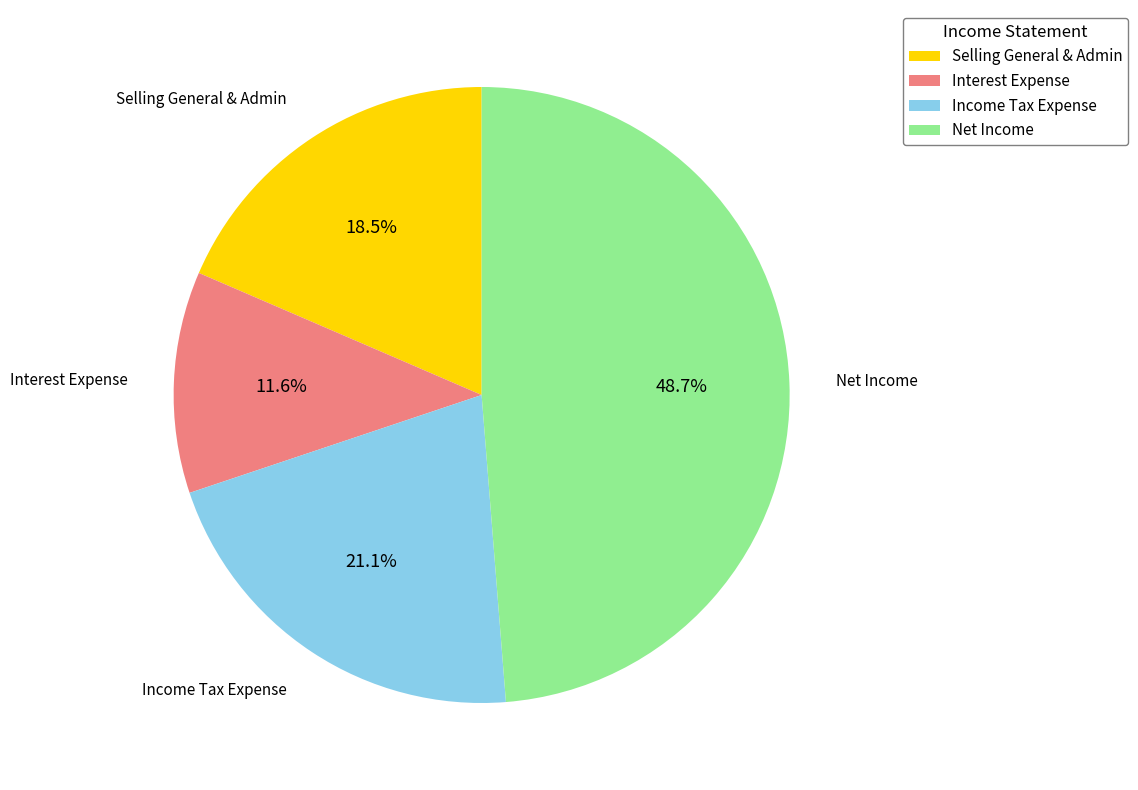

Which has a higher value, Net Income or Interest Expense?

Net Income